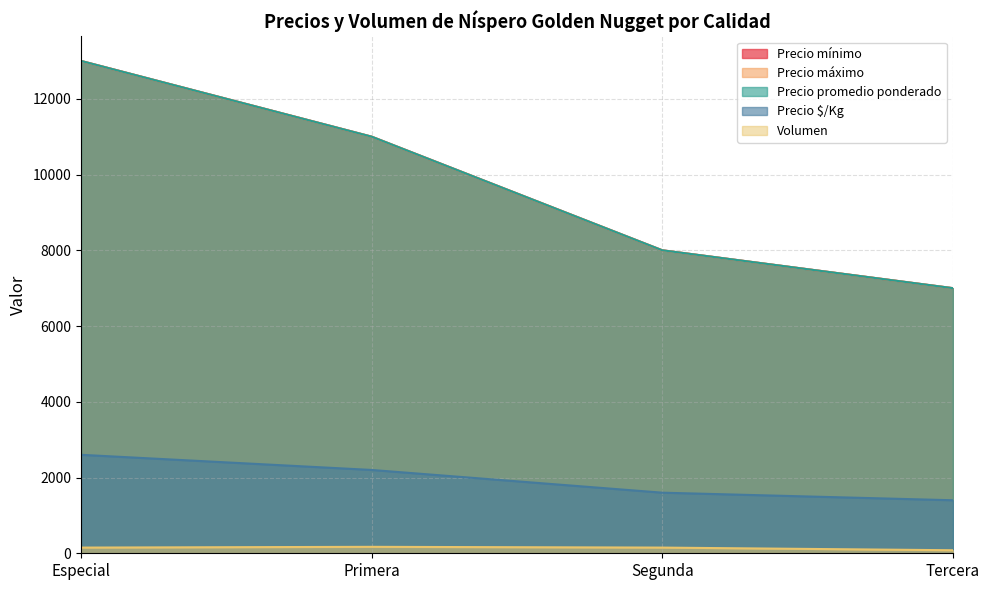

Reading left to right, what are all the values shown in this chart?

Precio mínimo: 13000	11000	8000	7000
Precio máximo: 13000	11000	8000	7000
Precio promedio ponderado: 13000	11000	8000	7000
Precio $/Kg: 2600	2200	1600	1400
Volumen: 150	170	150	80